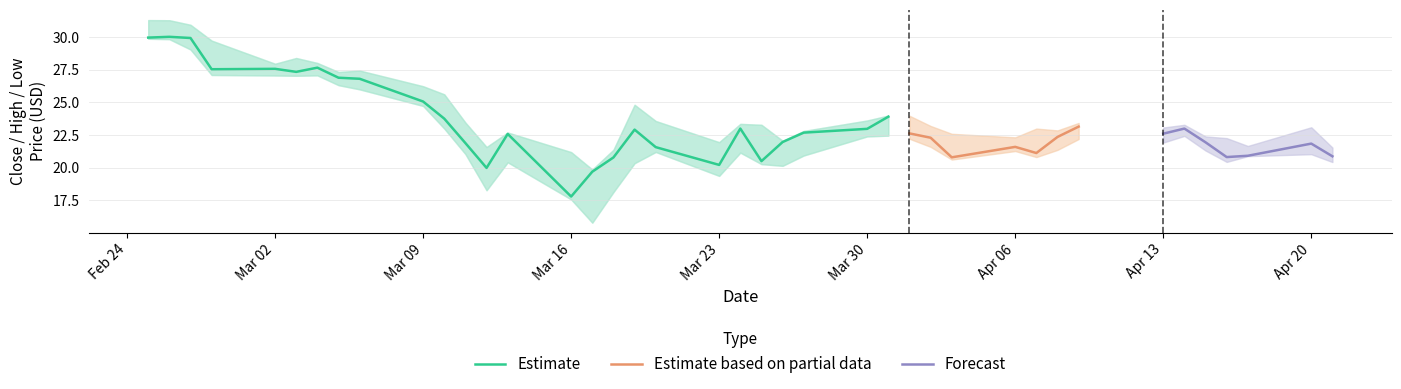

True or false: Close and Low cross at least once.

False